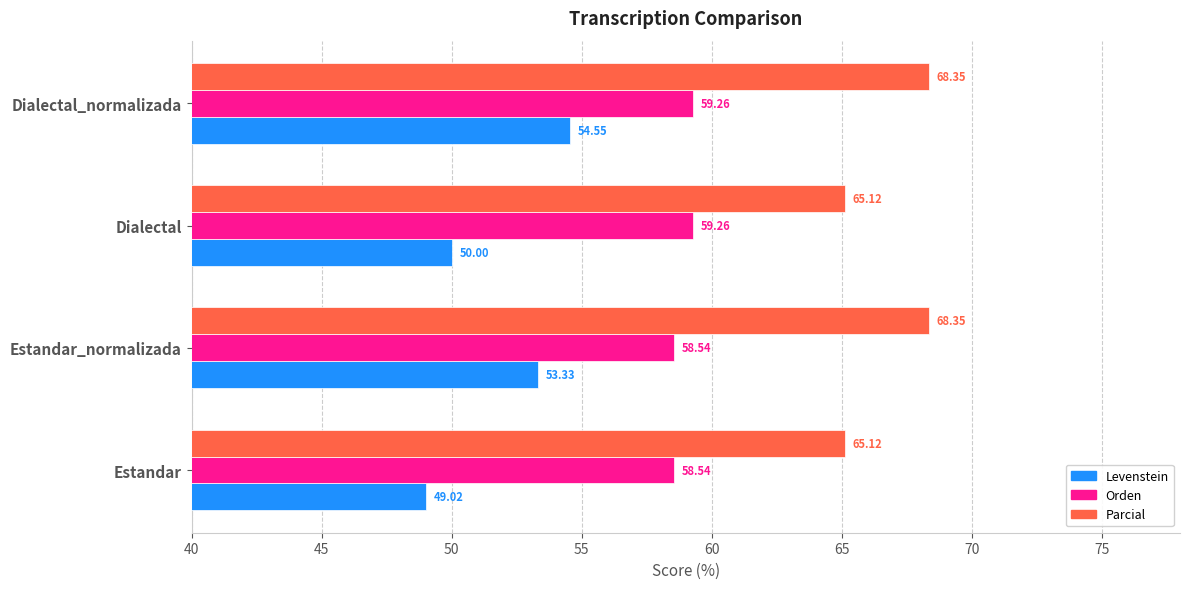

Which series changed the most between Estandar_normalizada and Dialectal?

Levenstein